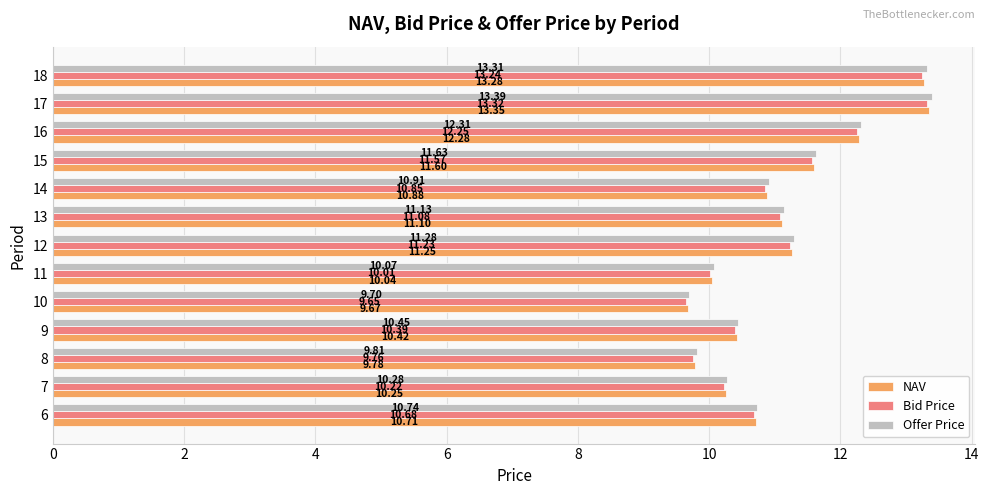

Which series has the widest spread of values?

Offer Price